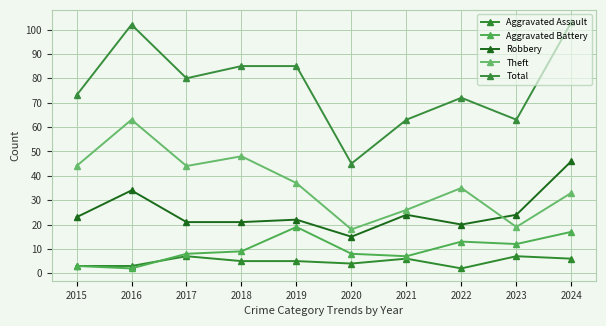

True or false: Aggravated Assault has a value of 9 at 2024.

False